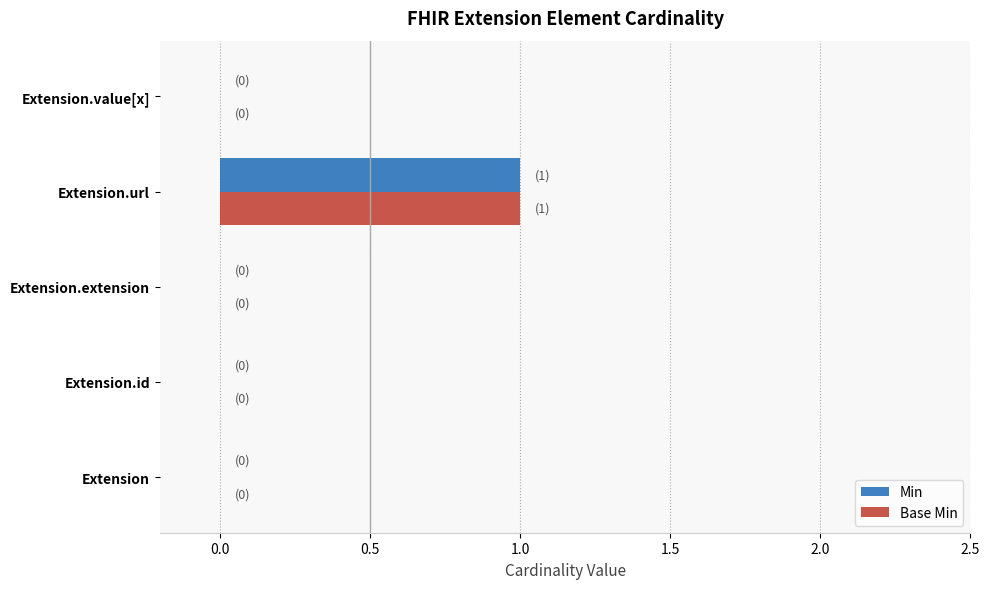

At which label does Base Min reach its peak?

Extension.url